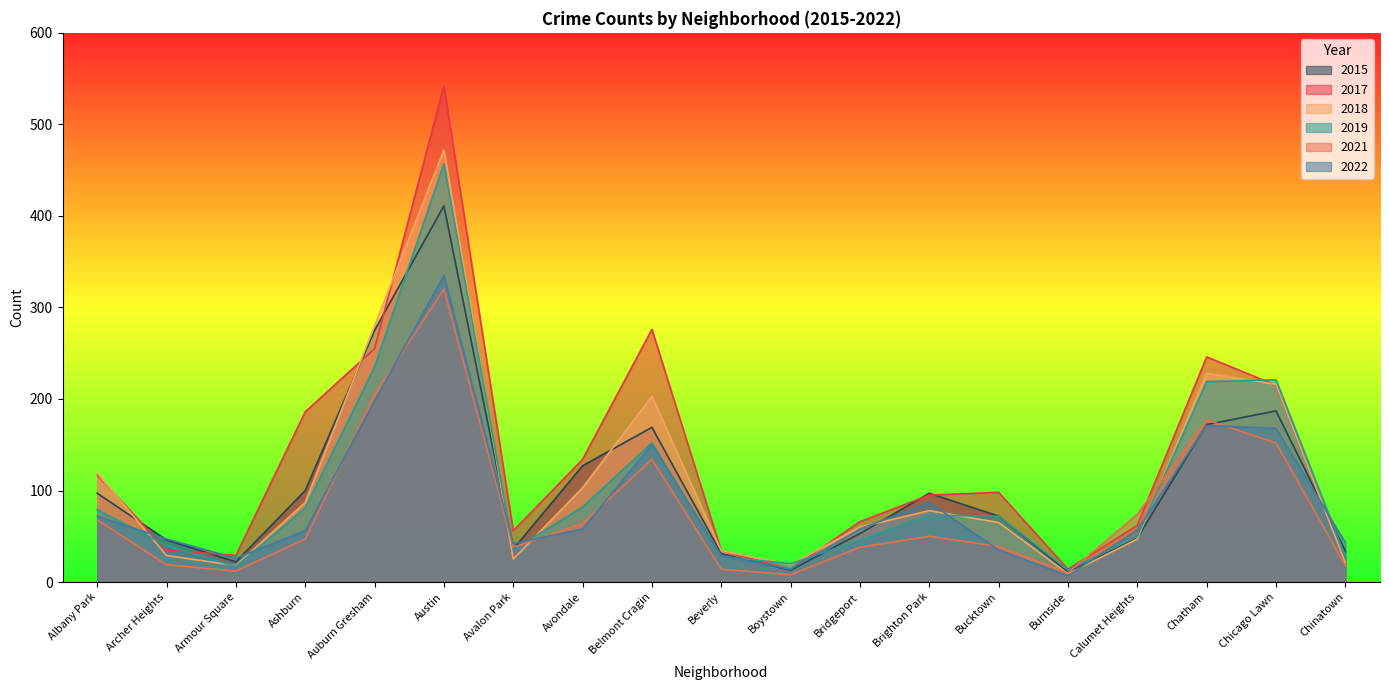

How many lines are shown in the chart?

6